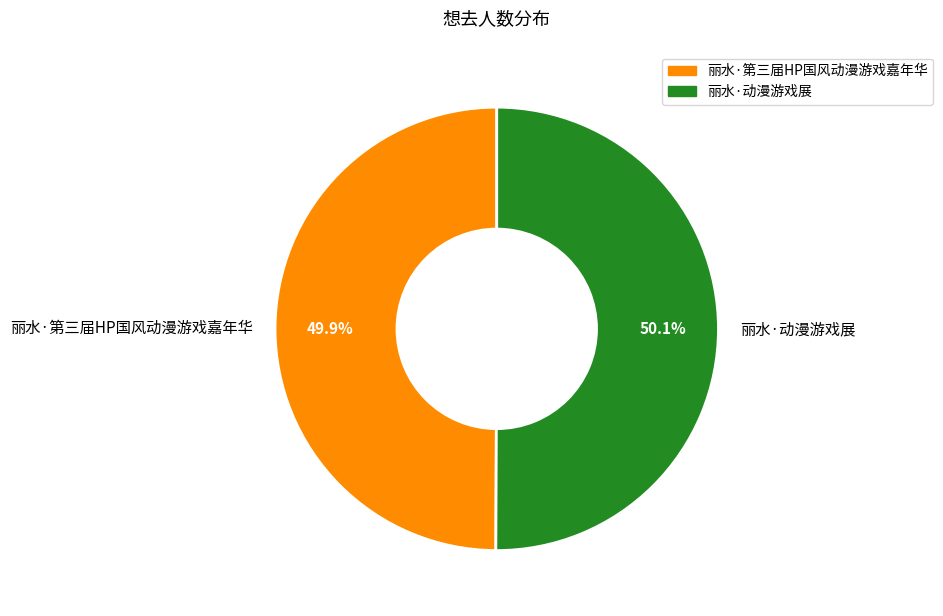

To the nearest percent, what percentage of the pie is 丽水·动漫游戏展?

50%